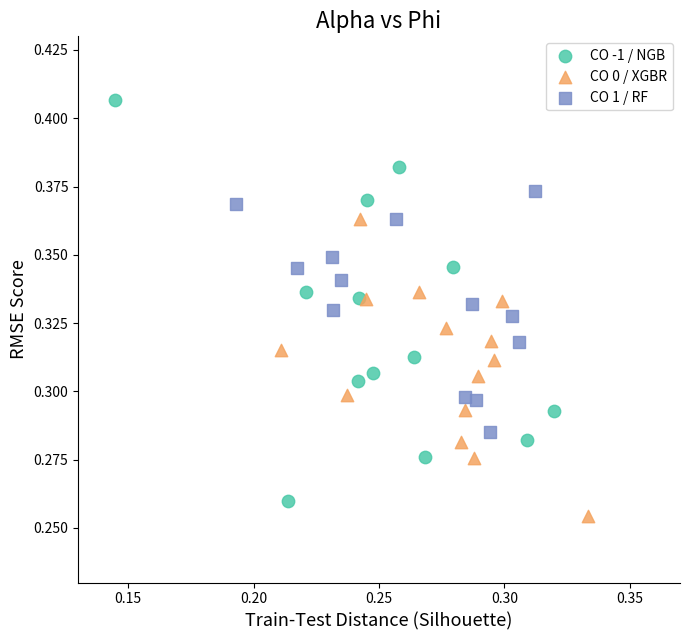

Which series contains the highest Y value?

CO -1 / NGB